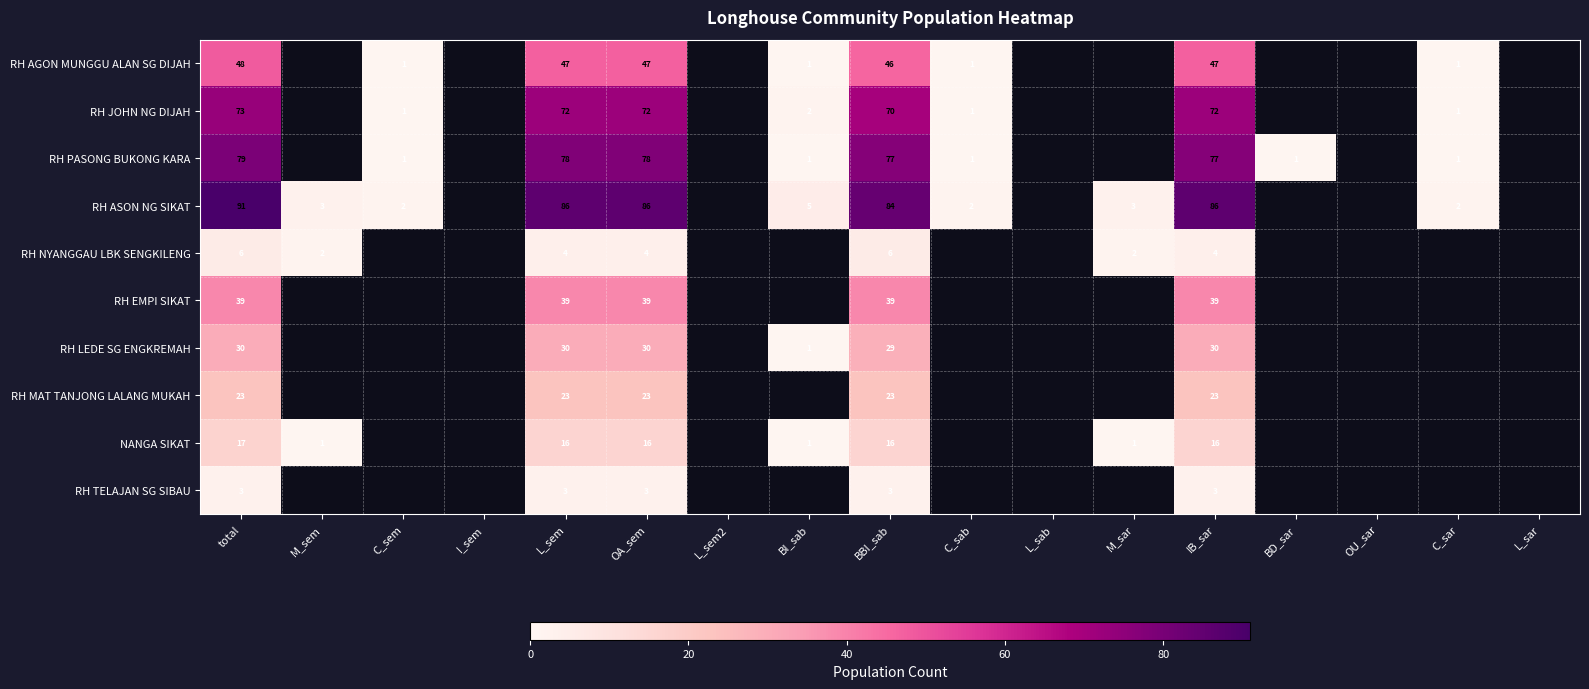

The value of RH AGON MUNGGU ALAN SG DIJAH at C_sar is 0. True or false?

False